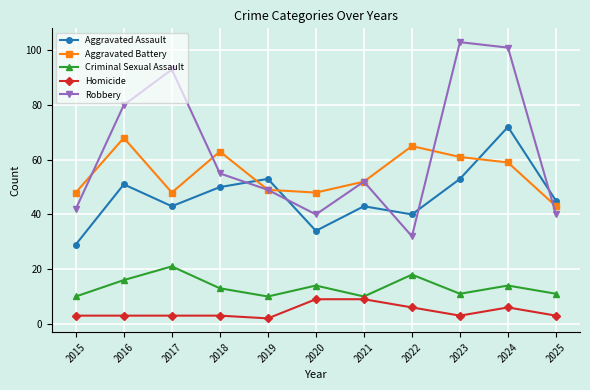

What is the difference between the Aggravated Battery values at 2018 and 2021?

11